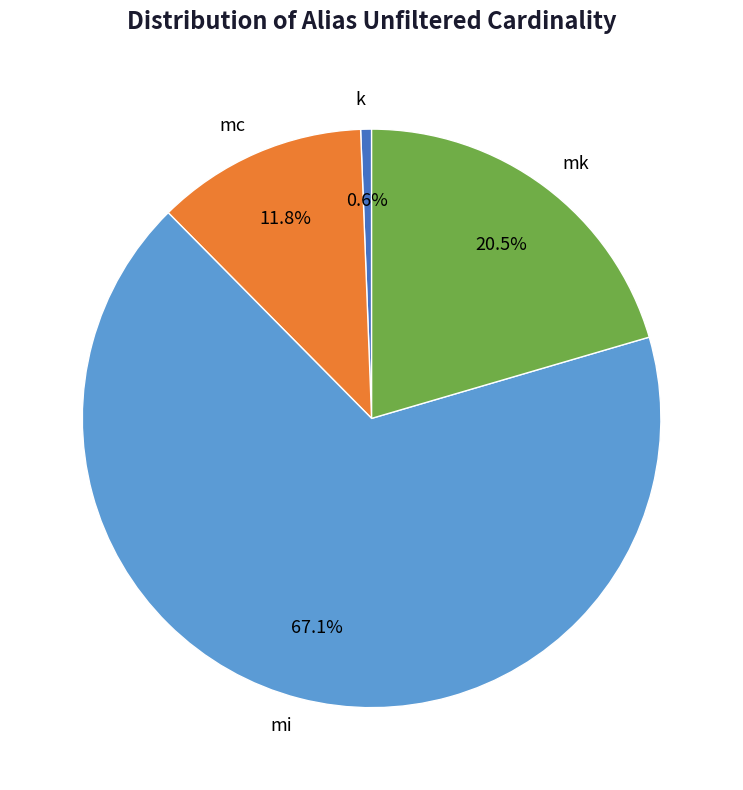

How much of the chart is everything except k?

99.4%